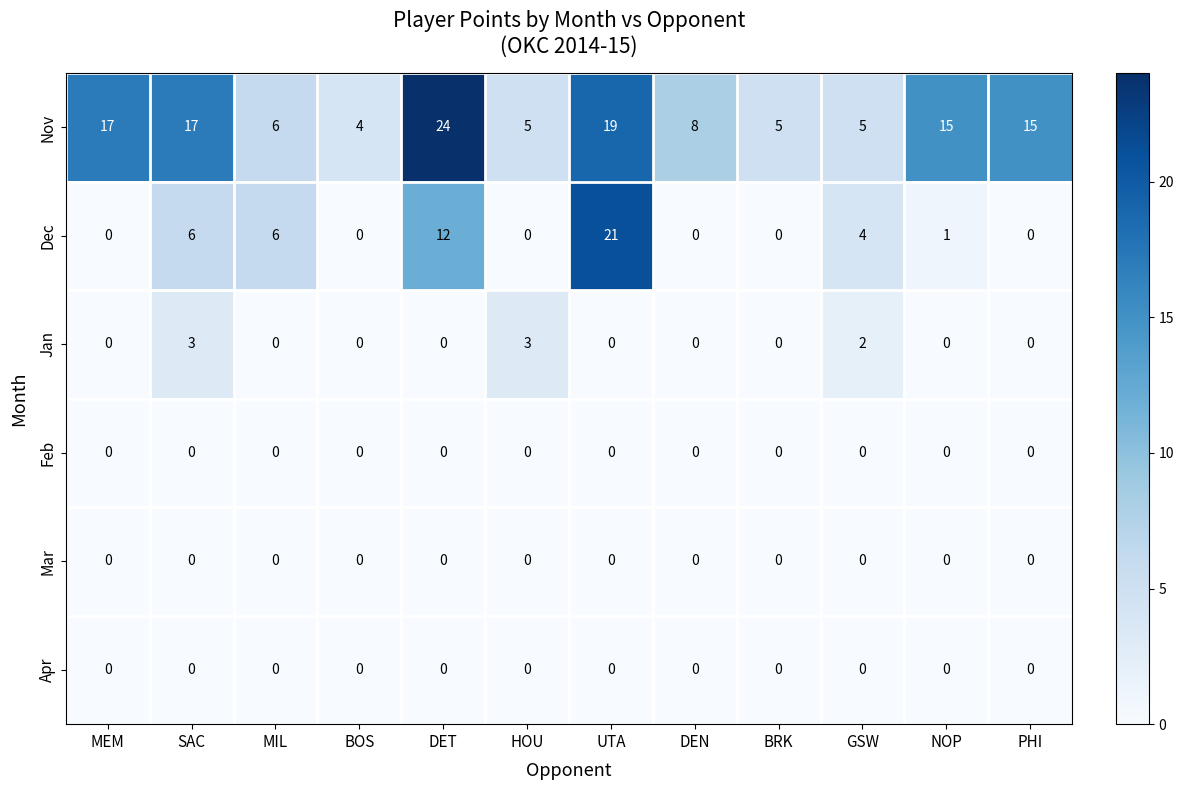

At which category is the sum across all series the highest?

UTA